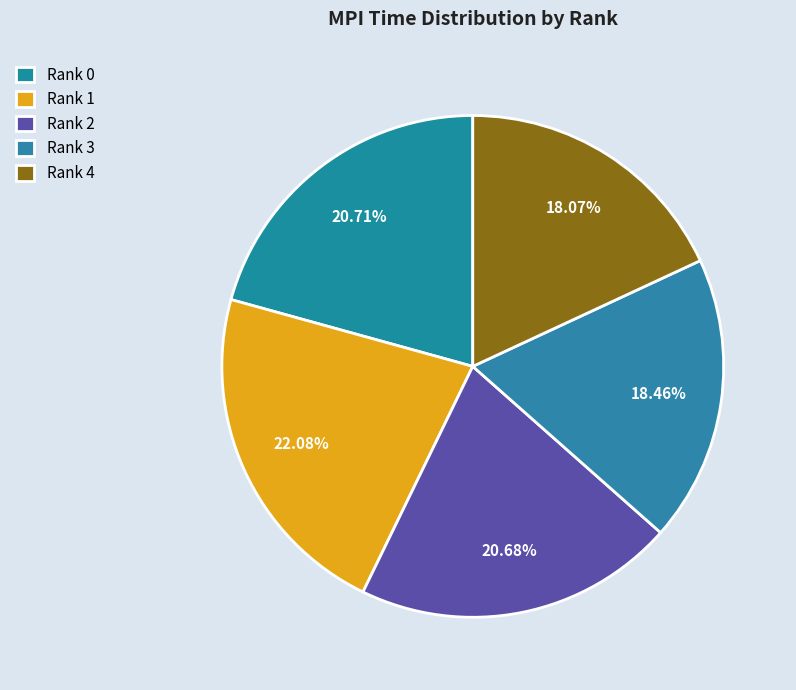

How many segments does this pie chart have?

5